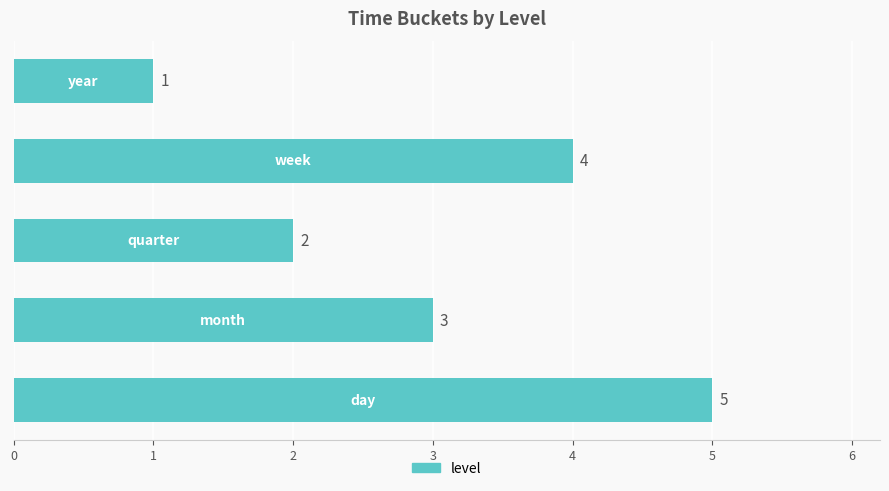

What is the difference between the maximum and minimum values?

4